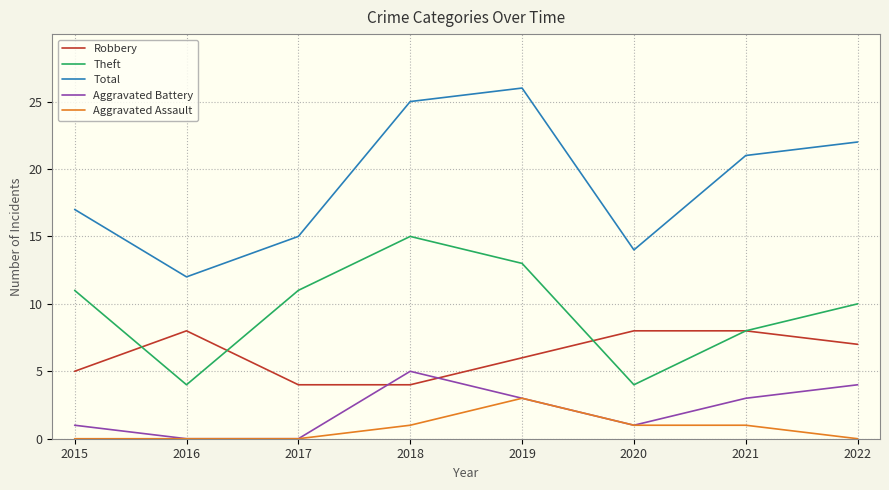

True or false: Robbery and Total intersect in this chart.

False